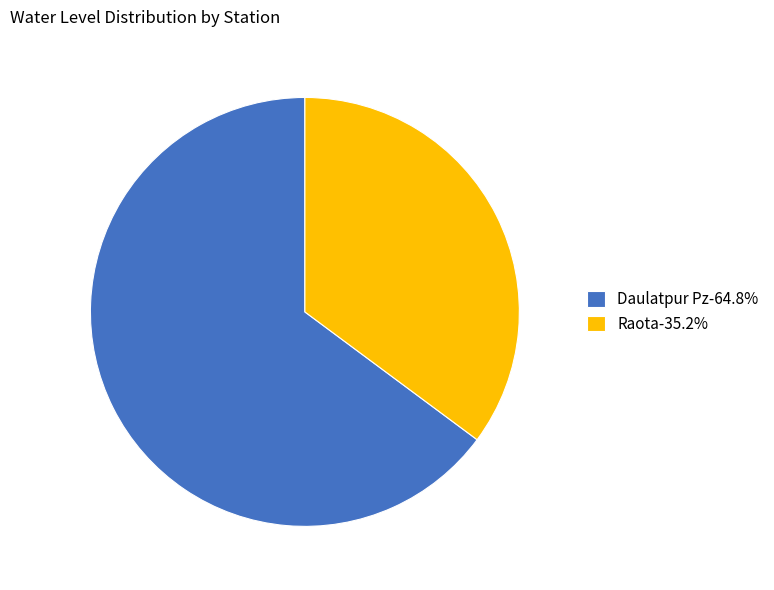

Does Daulatpur Pz-64.8% represent more than half of the total?

Yes